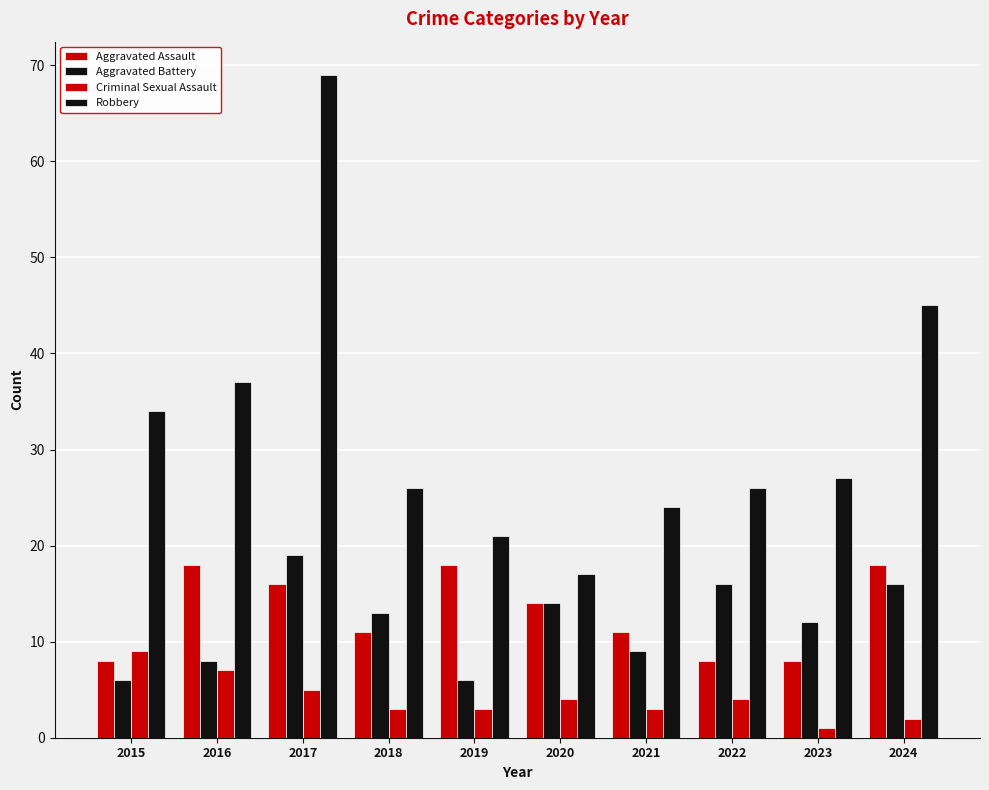

Is the value of Aggravated Battery at 2018 greater than the value of Robbery at 2015?

No